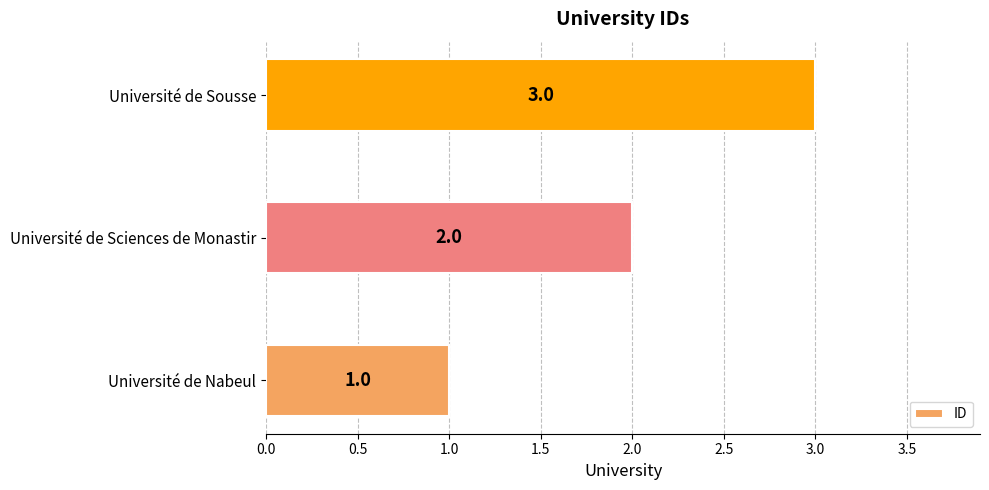

At which label is the value closest to 2?

Université de Sciences de Monastir